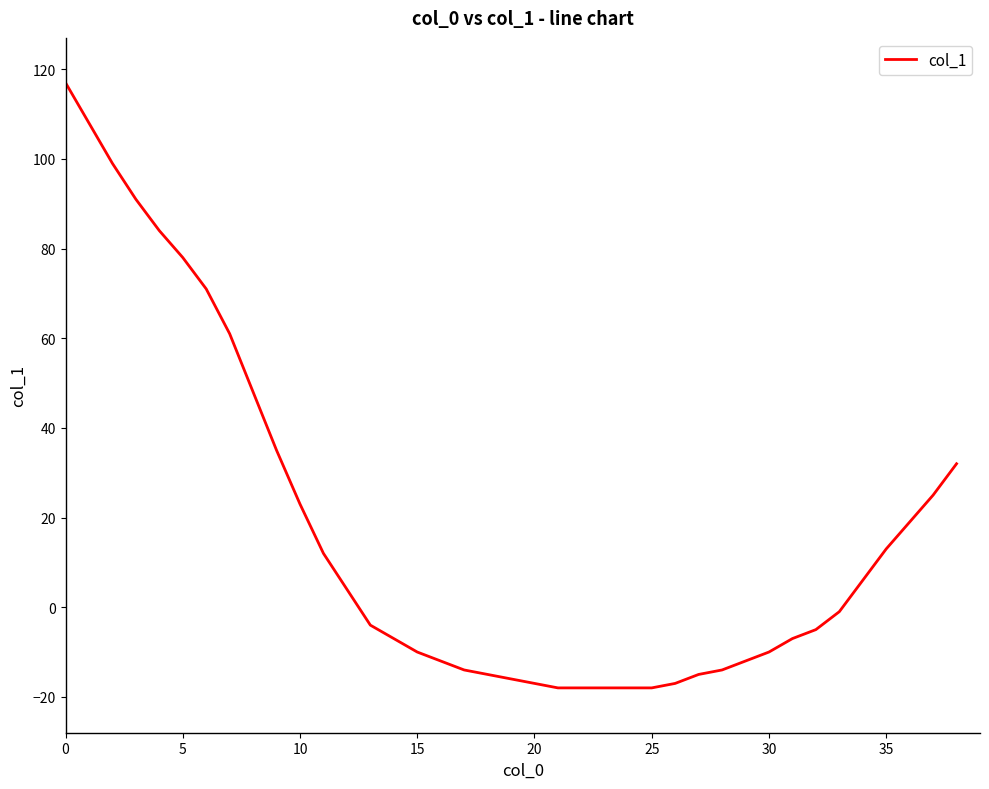

What is the greatest value displayed?

117